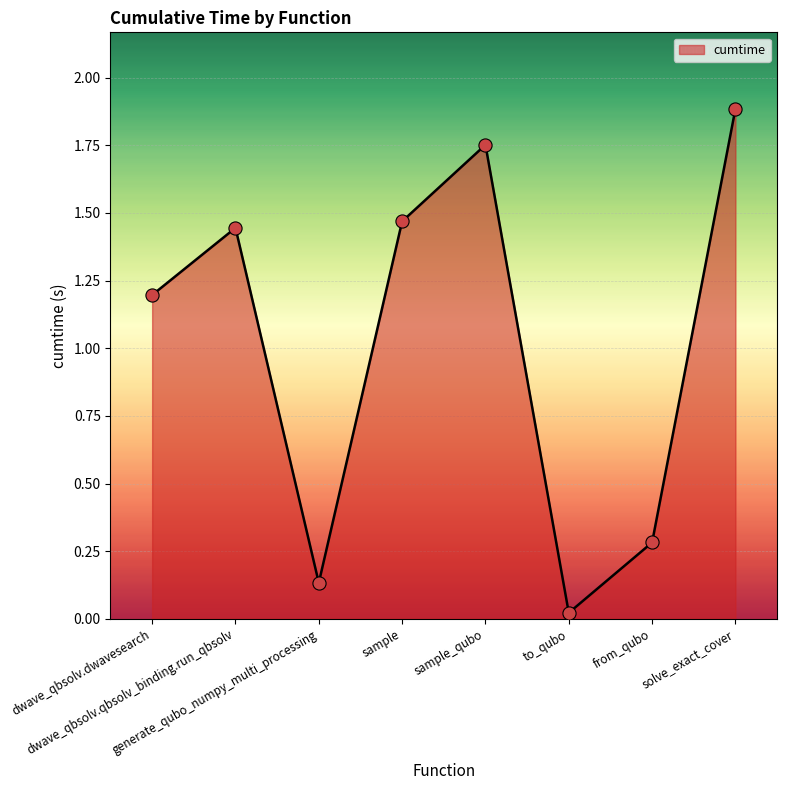

What is the ratio of the value at dwave_qbsolv.dwavesearch to the value at sample?

0.8